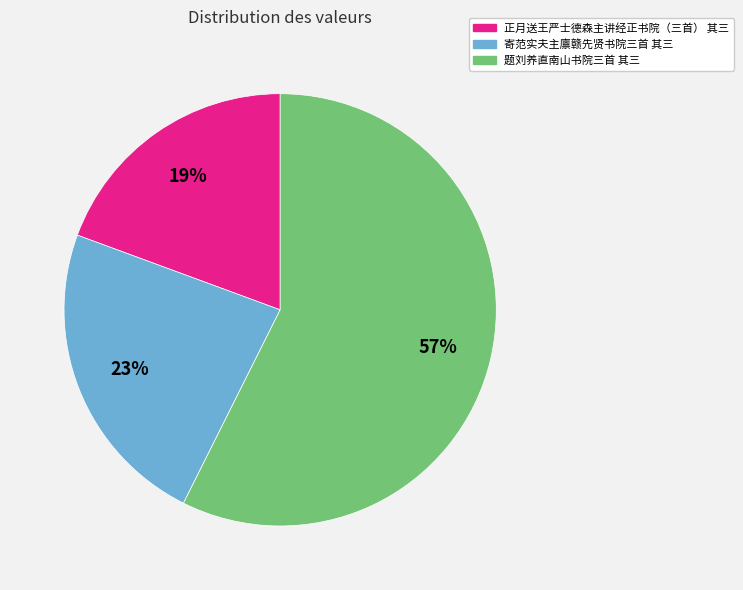

What is the ratio of the value at 正月送王严士德森主讲经正书院（三首） 其三 to the value at 题刘养直南山书院三首 其三?

0.3